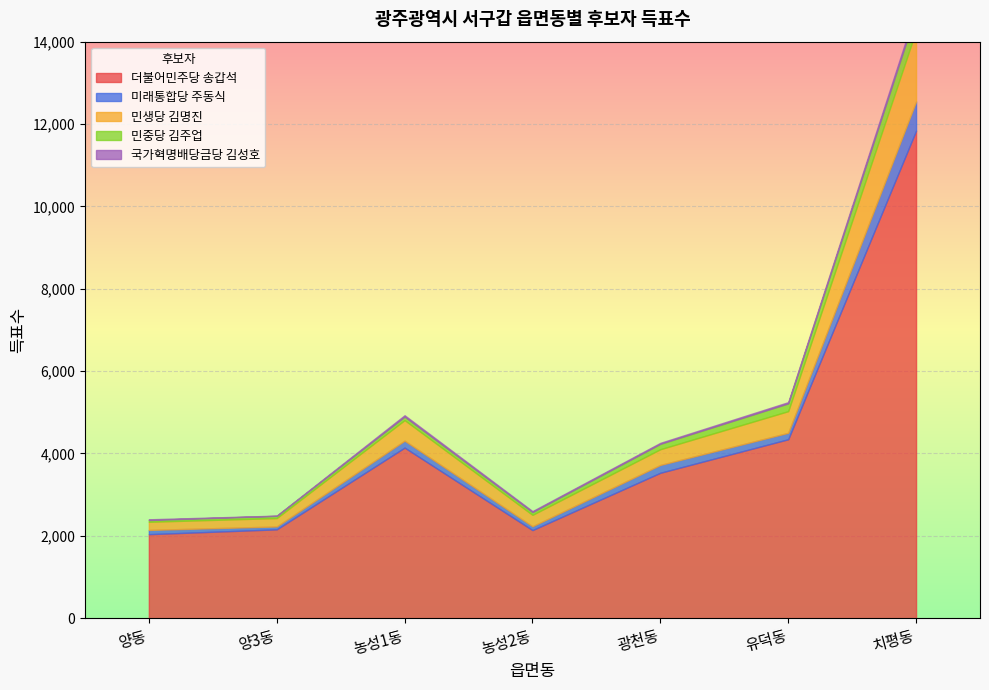

What is the spread (max minus min) of values at 농성1동?

4110